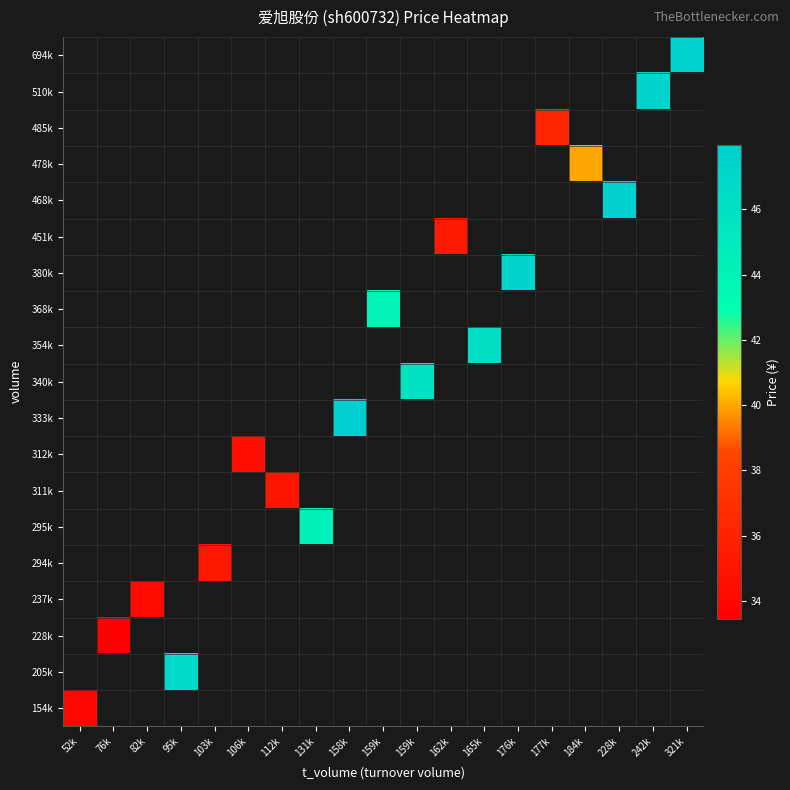

Count the number of categories in the chart.

19